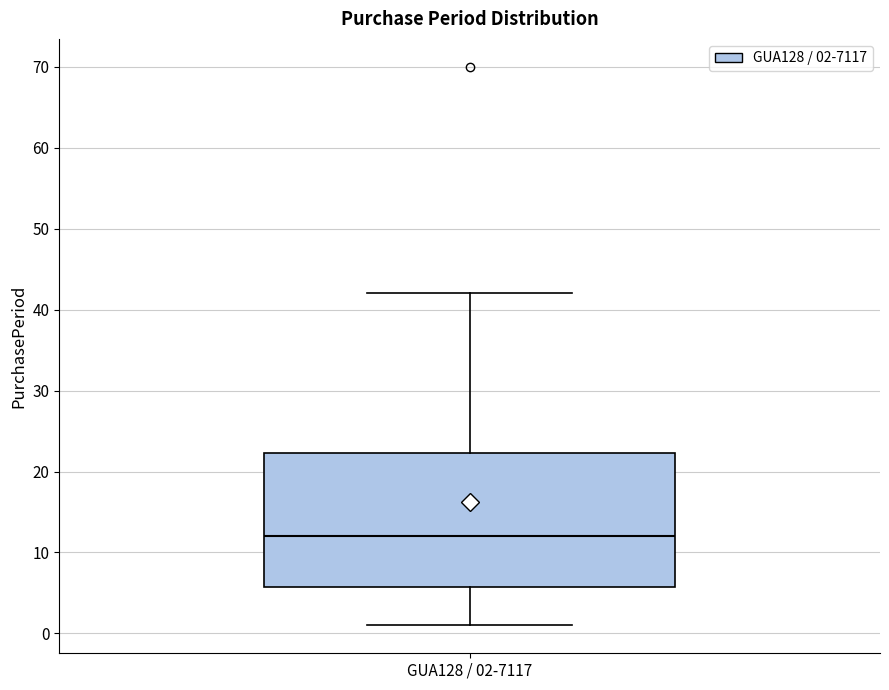

Where does the upper whisker of the box for GUA128 / 02-7117 end on the y-axis? The values are not printed on the chart, so give them approximately, as read against the axis.

42